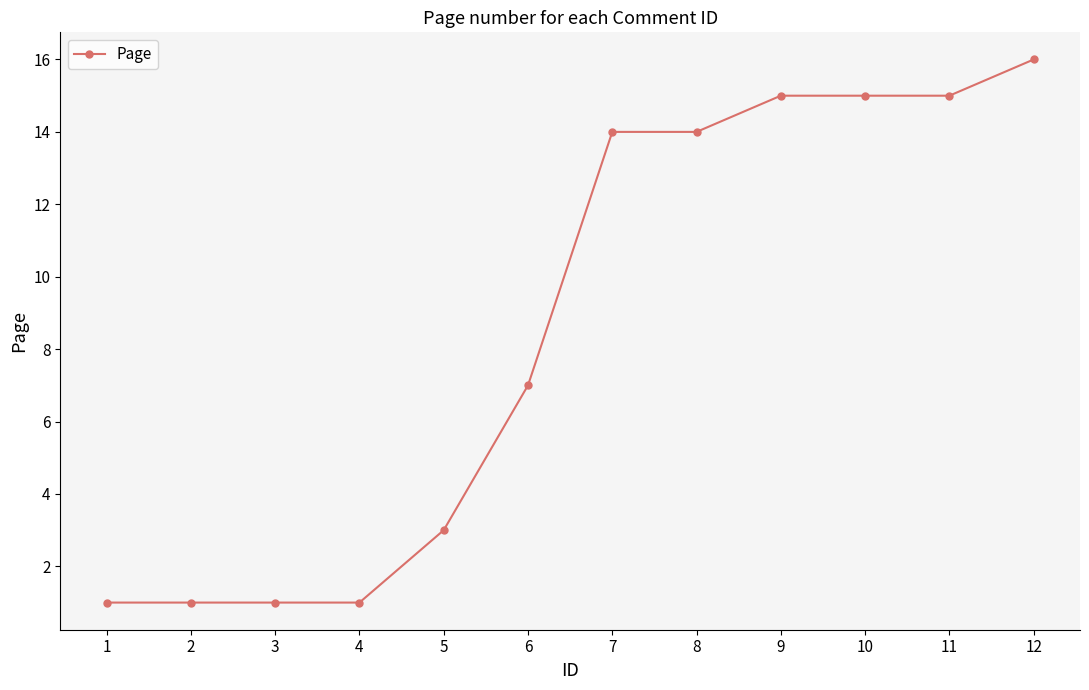

How many categories are shown in the chart?

12